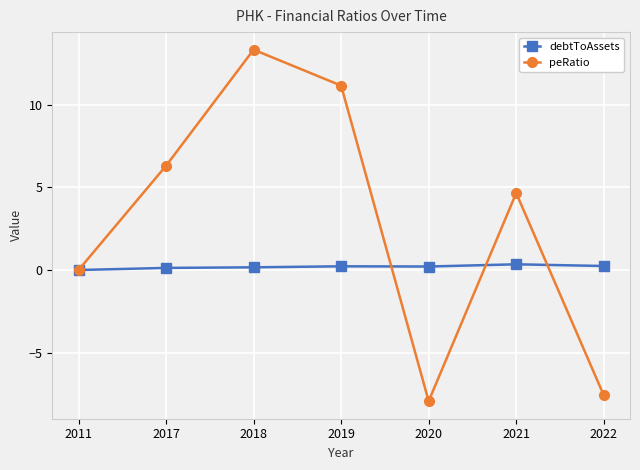

What is the maximum value for peRatio?

13.3